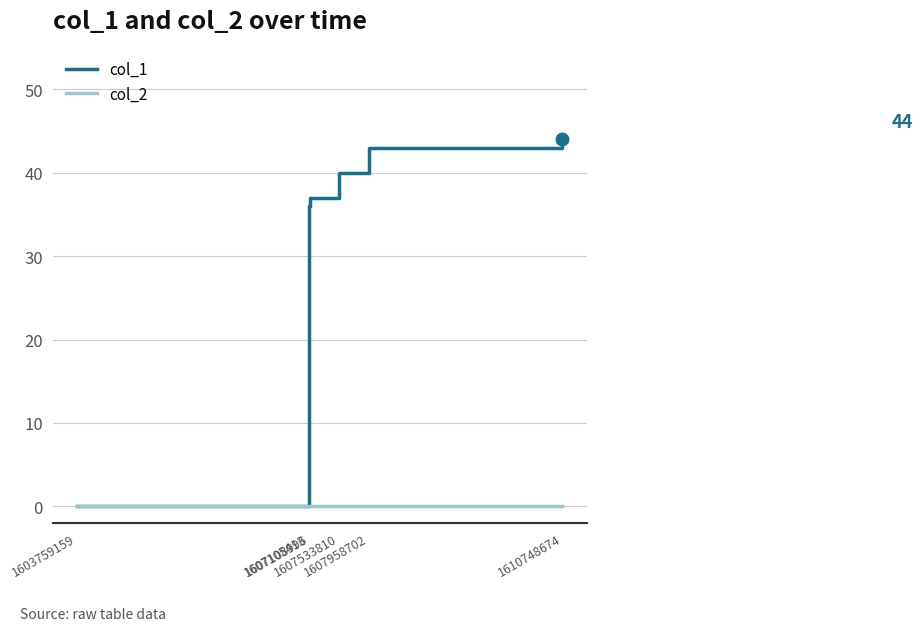

Reading left to right, extract all data points from this chart.

col_1: 0	36	37	40	43	44
col_2: 0	0	0	0	0	0